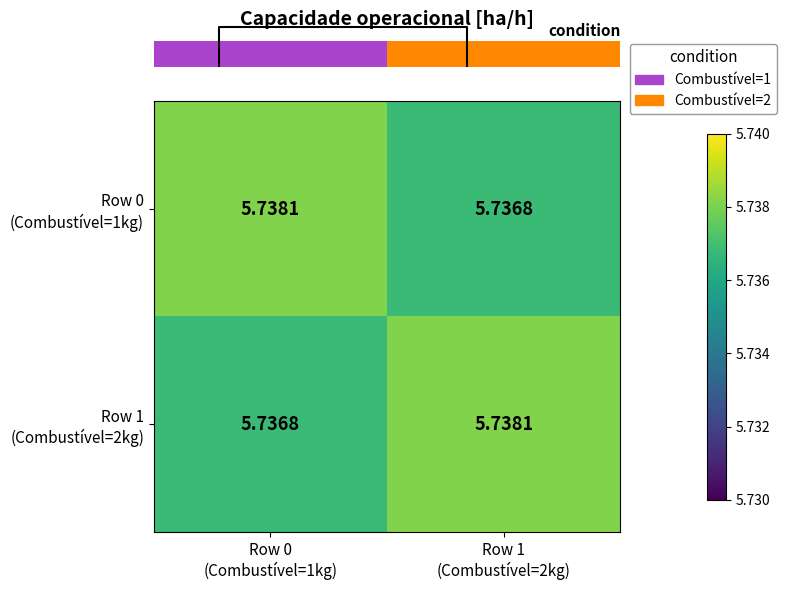

What is the minimum value shown in the chart?

5.7